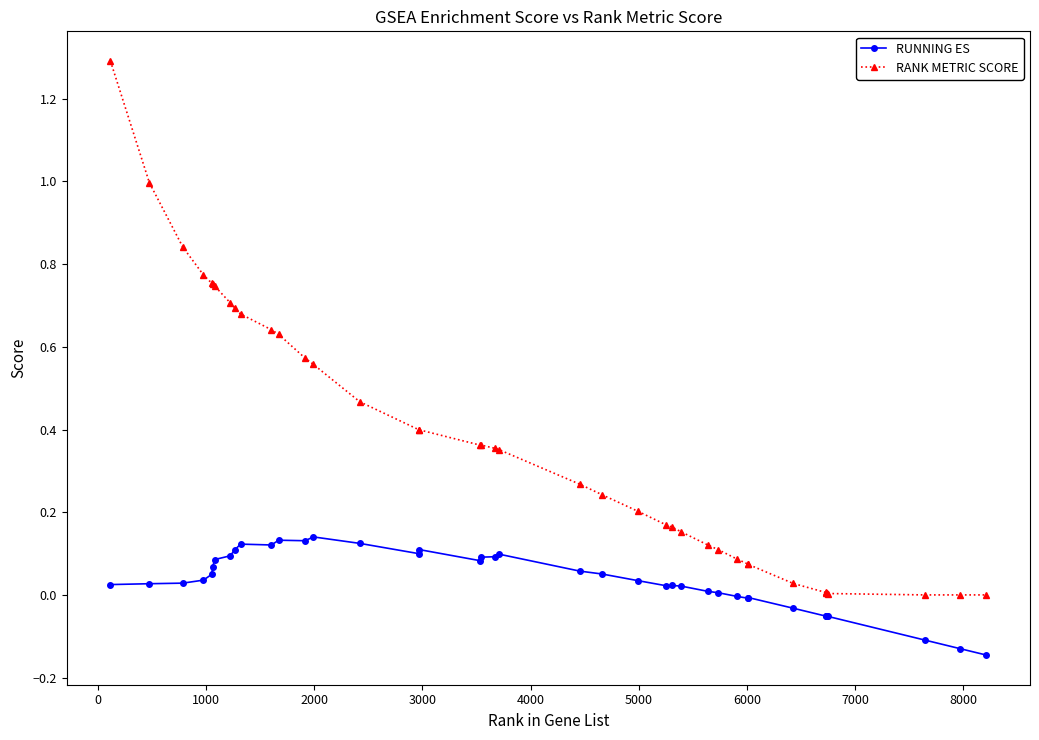

What is the greatest value displayed?

1.3